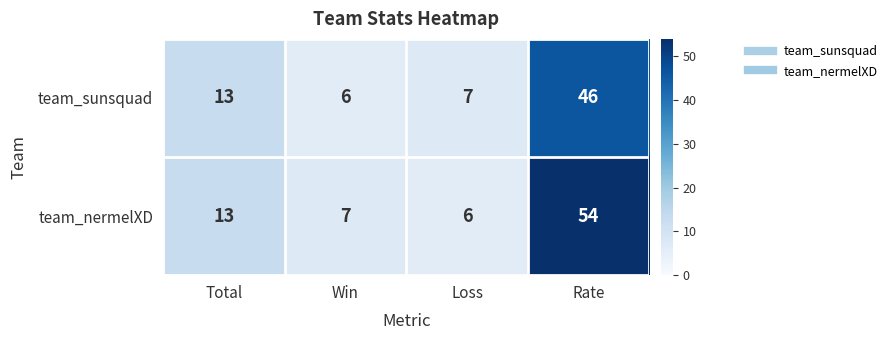

Reading left to right, transcribe all the data shown in this chart.

team_sunsquad: 13	6	7	46
team_nermelXD: 13	7	6	54